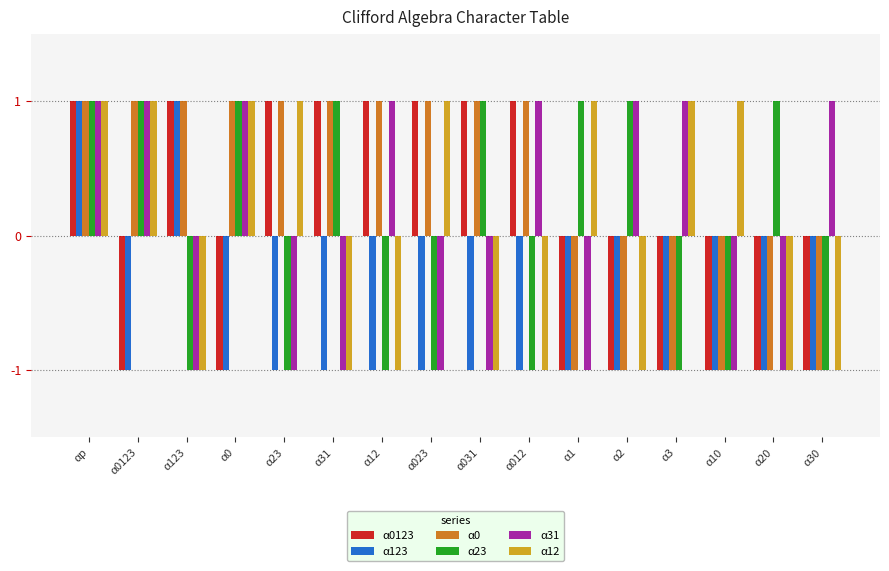

At which category is the sum across all series the highest?

αp